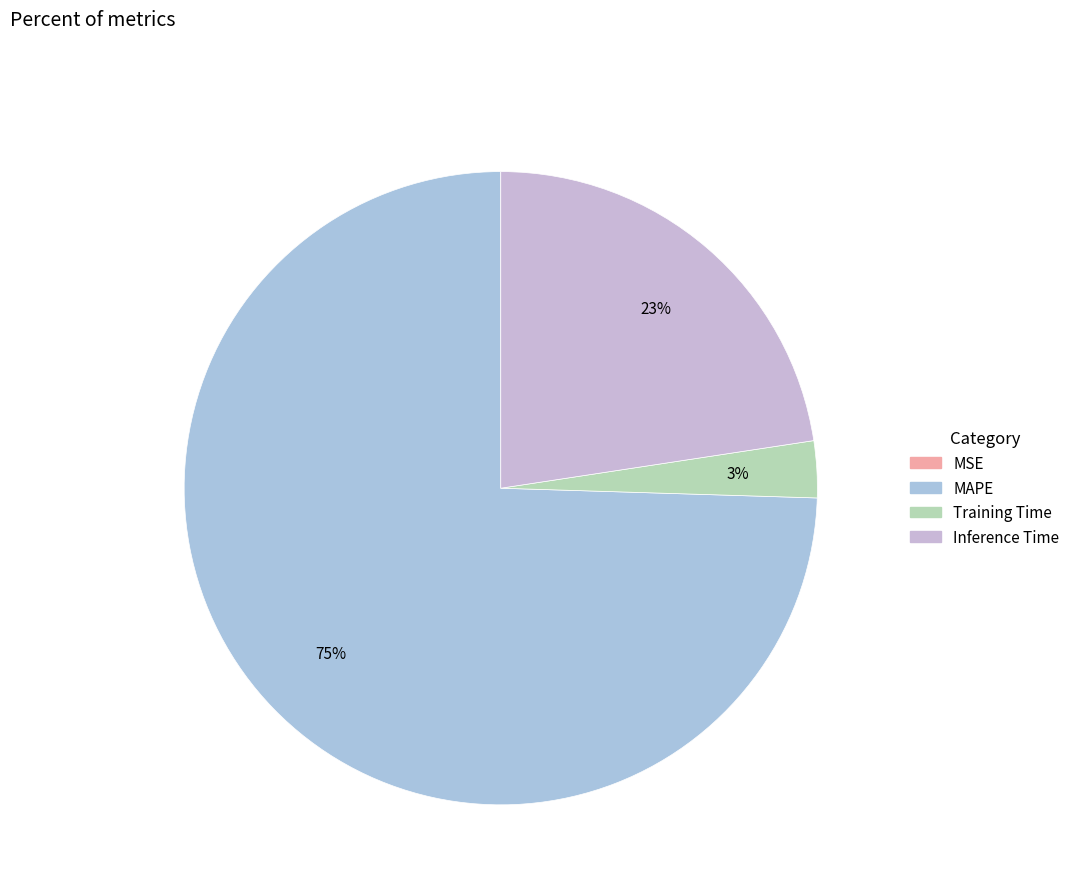

How many segments does this pie chart have?

4